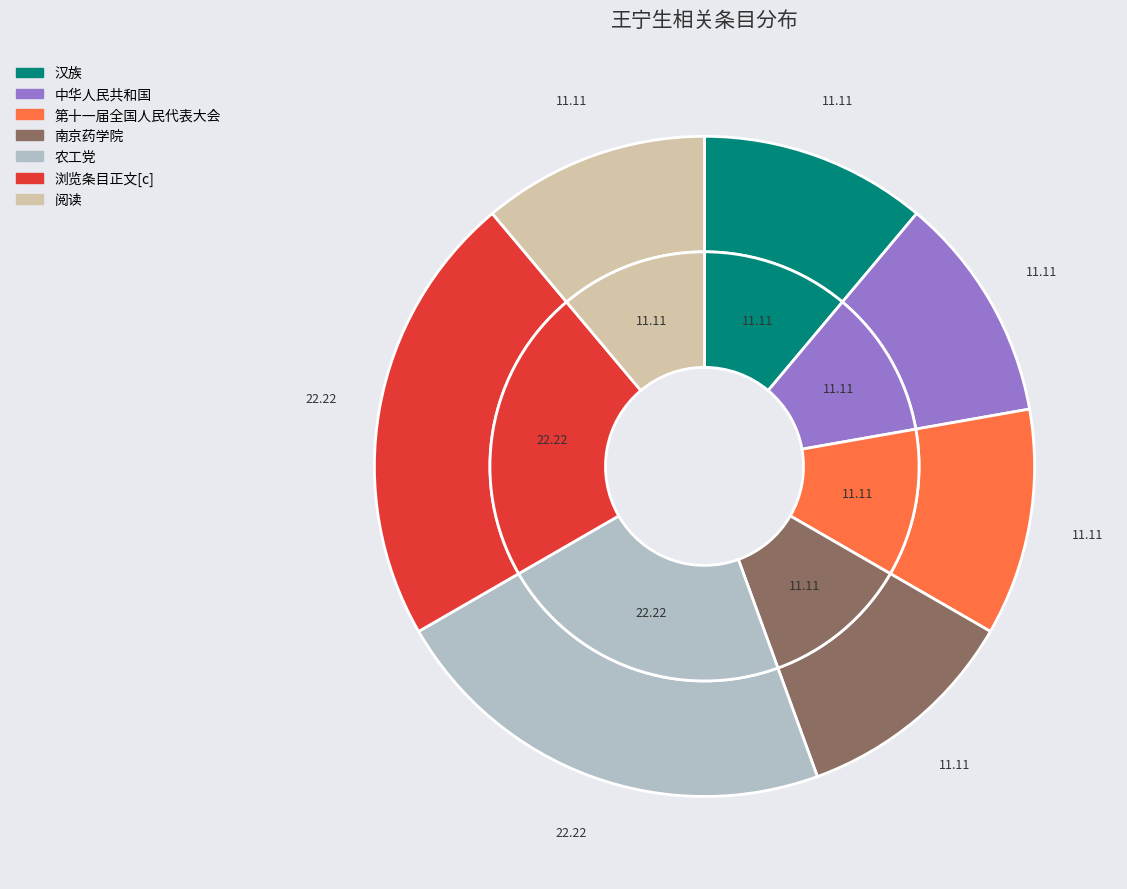

Do 中华人民共和国 and 第十一届全国人民代表大会 together represent more than half of the pie?

No